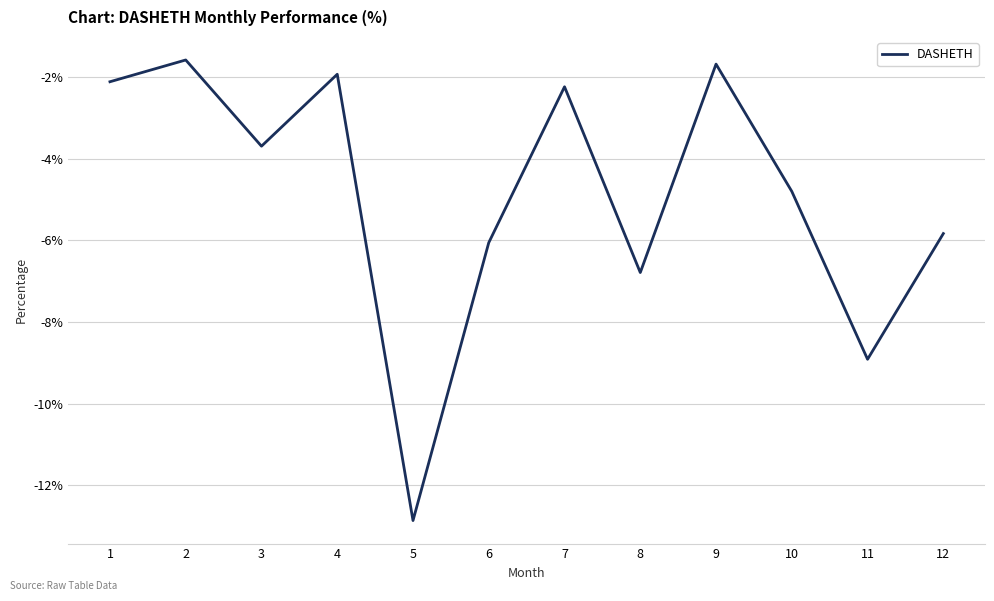

At which category does the chart reach its minimum across all series?

5